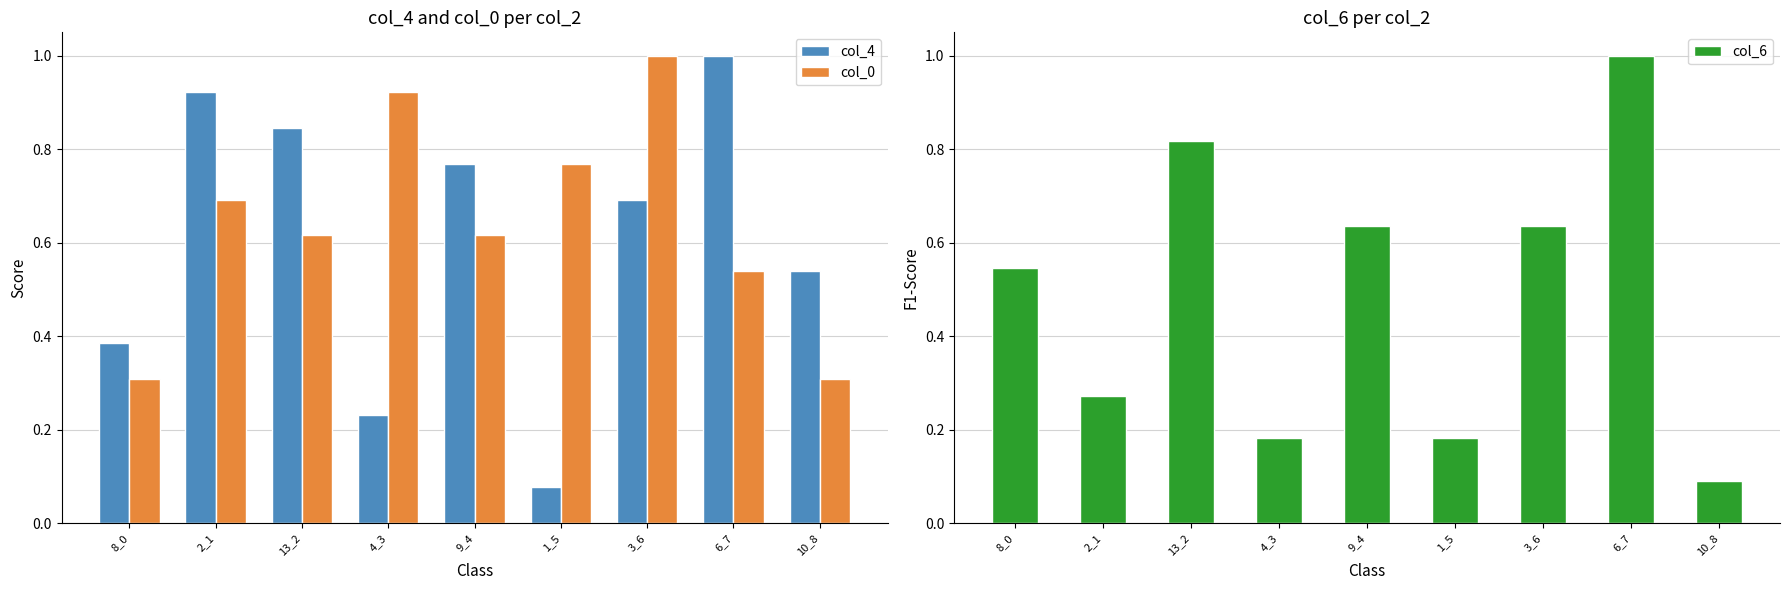

What is the difference between the maximum and minimum values in the col_4 series?

0.9